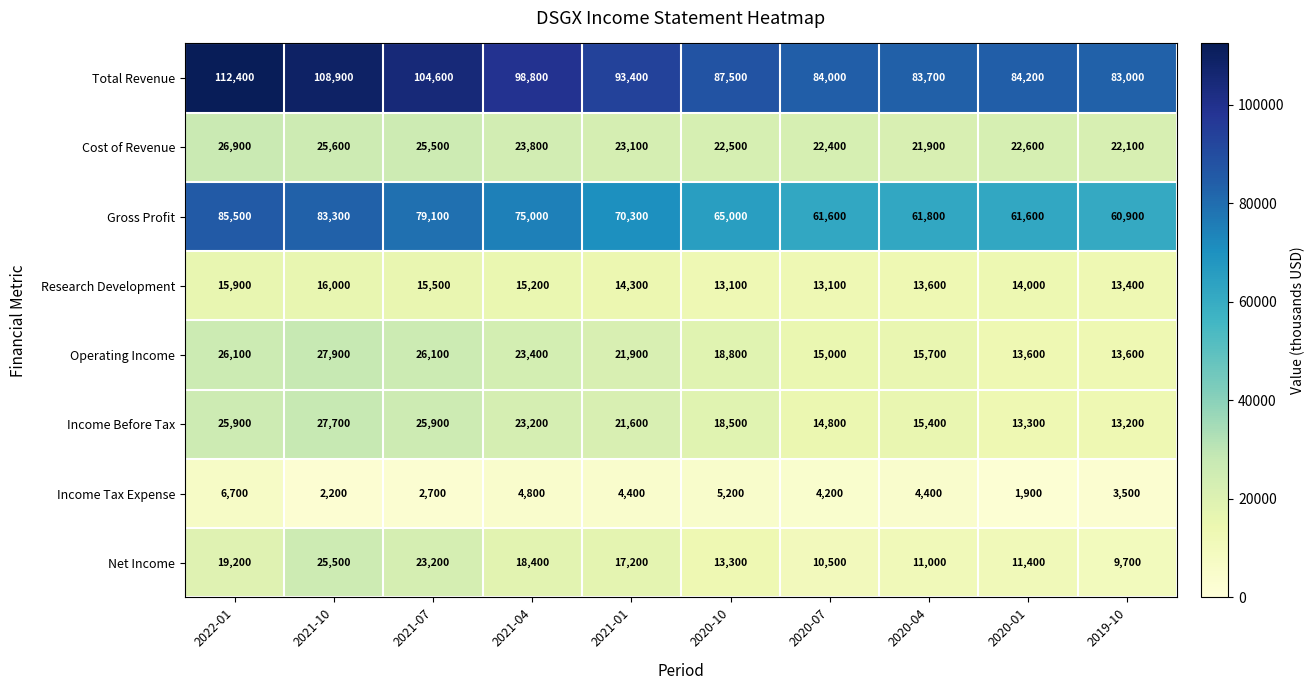

The value of Gross Profit at 2020-10 is 108572. True or false?

False